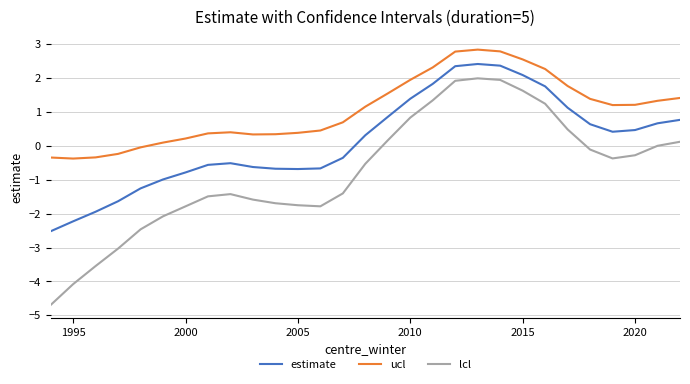

What is the maximum value for estimate?

2.4